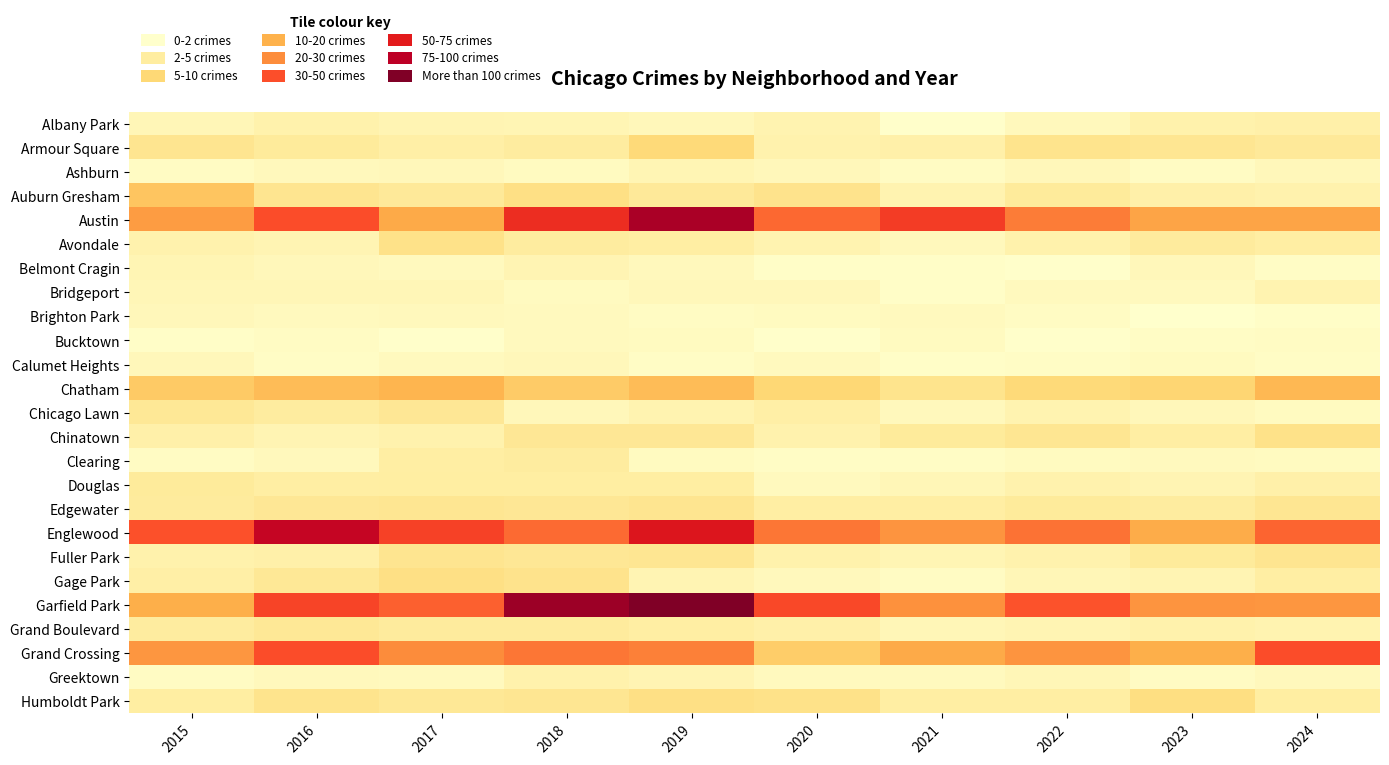

Rank the series by their maximum value, from lowest to highest.

Bucktown, Brighton Park, Calumet Heights, Ashburn, Belmont Cragin, Bridgeport, Greektown, Albany Park, Clearing, Douglas, Grand Boulevard, Chicago Lawn, Edgewater, Fuller Park, Avondale, Chinatown, Gage Park, Humboldt Park, Armour Square, Auburn Gresham, Chatham, Grand Crossing, Englewood, Austin, Garfield Park